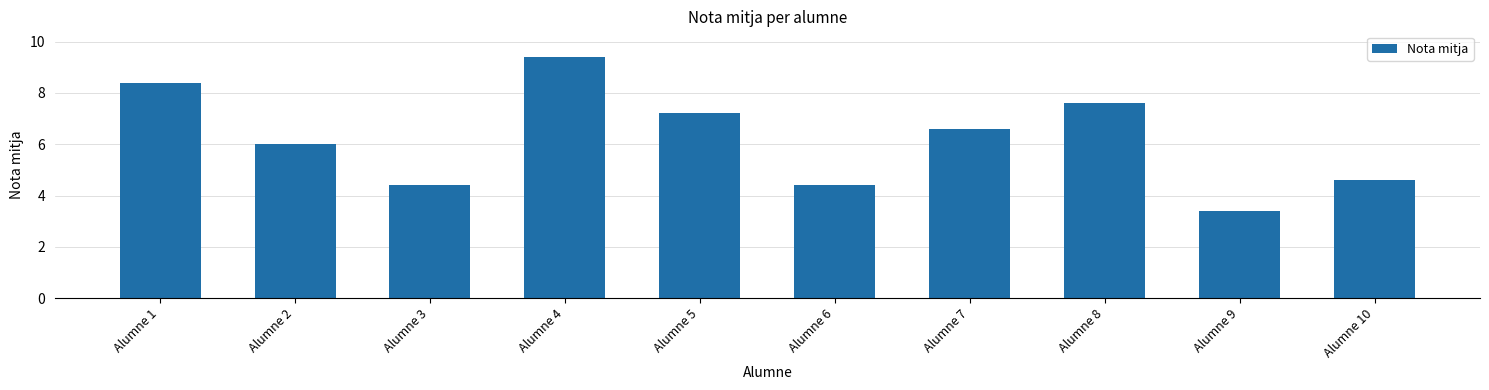

What is the value of the 3rd bar from the left?

4.4